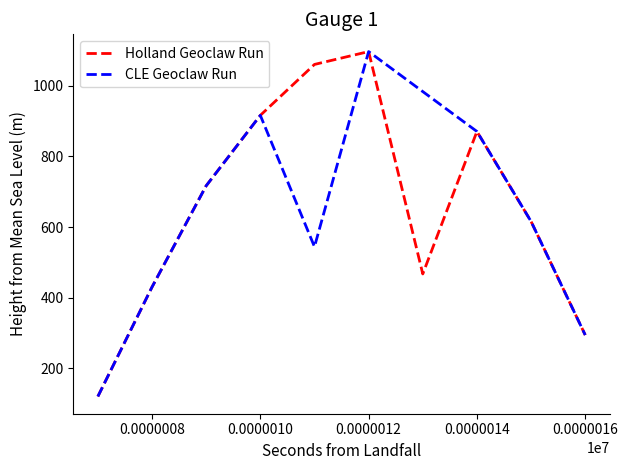

What is the minimum value shown in the chart?

120.6